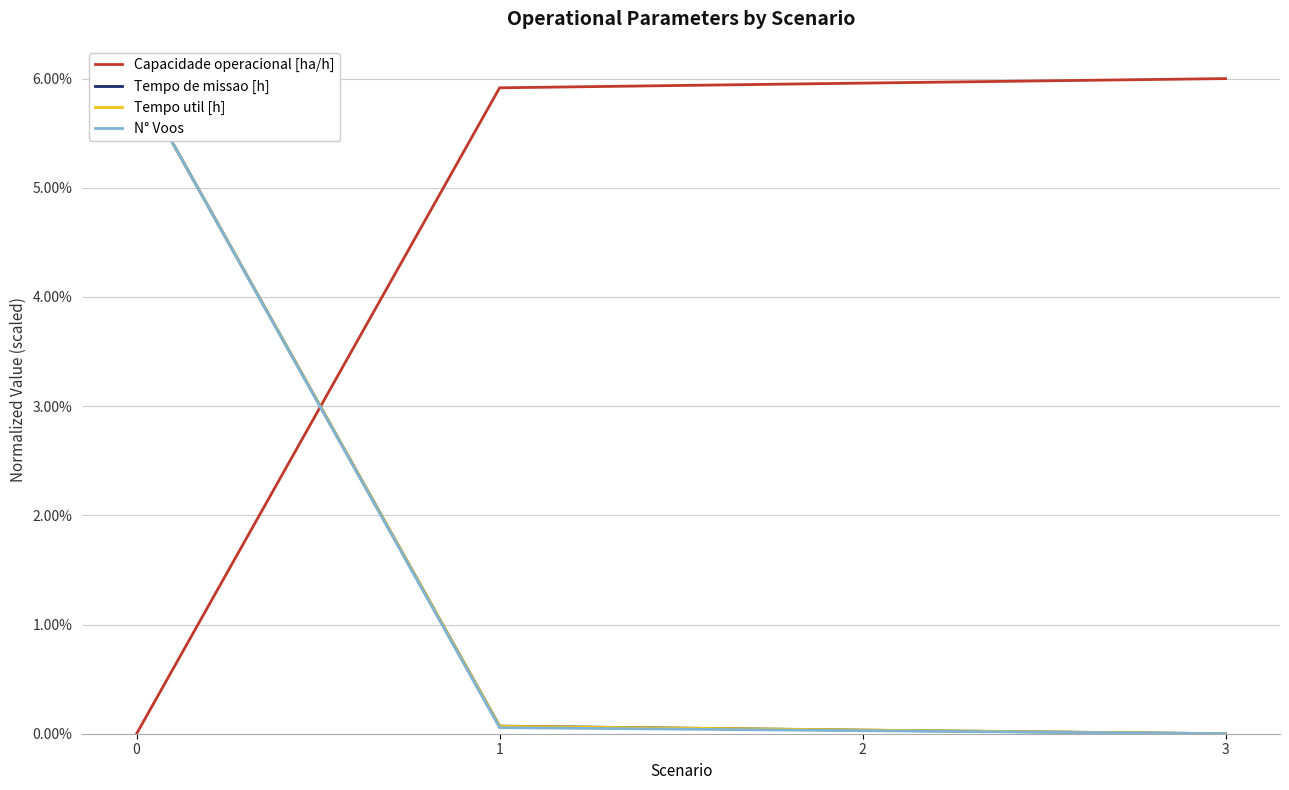

Reading right to left, transcribe all the data shown in this chart.

Capacidade operacional [ha/h]: 3=0.1	2=0.1	1=0.1	0=0.0
Tempo de missao [h]: 3=0.0	2=0.0	1=0.0	0=0.1
Tempo util [h]: 3=0.0	2=0.0	1=0.0	0=0.1
N° Voos: 3=0.0	2=0.0	1=0.0	0=0.1